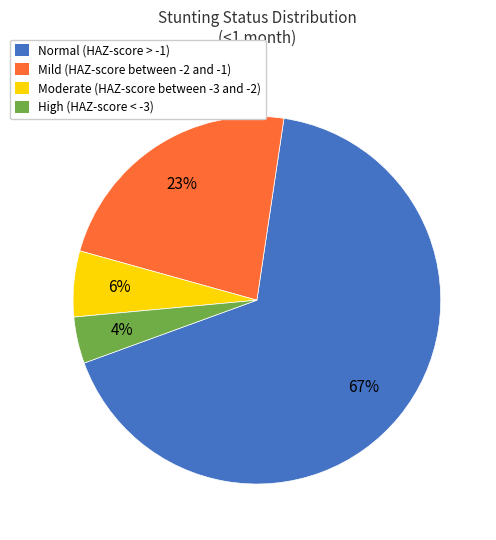

To the nearest percent, what is the difference between the Mild (HAZ-score between -2 and -1) and Moderate (HAZ-score between -3 and -2) slice percentages?

17%